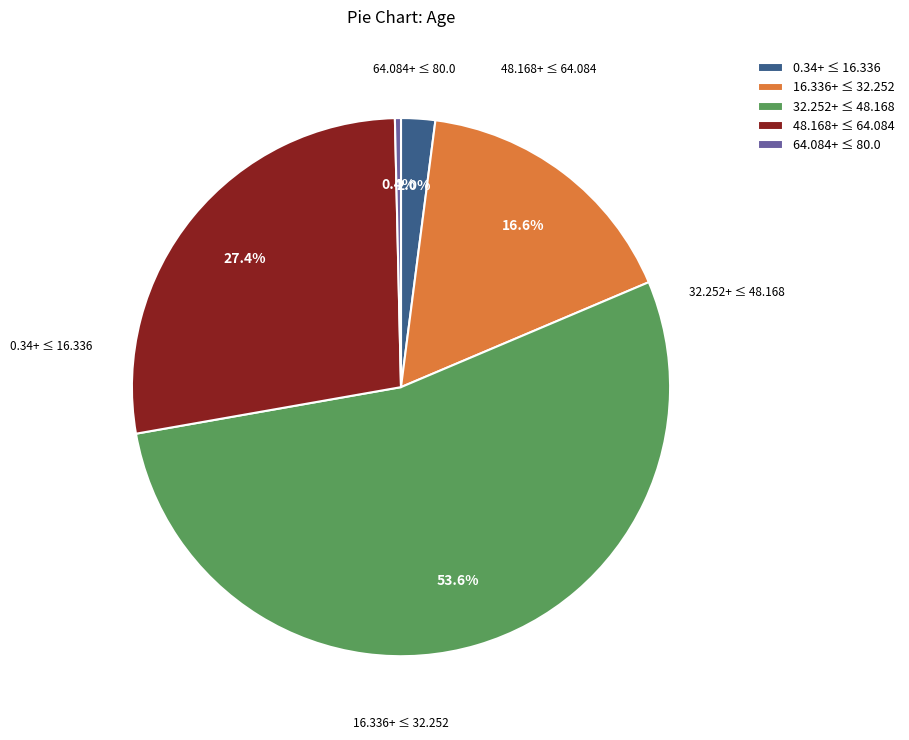

How many slices are in this pie chart?

5